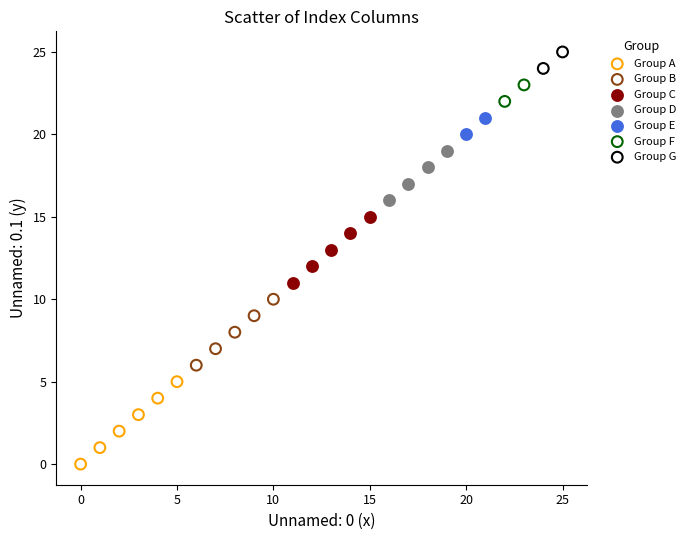

What are all the series names shown in the legend?

Group A, Group B, Group C, Group D, Group E, Group F, Group G